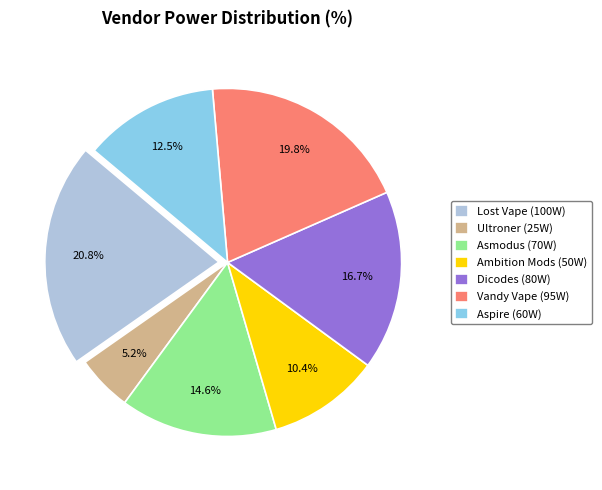

How many segments does this pie chart have?

7